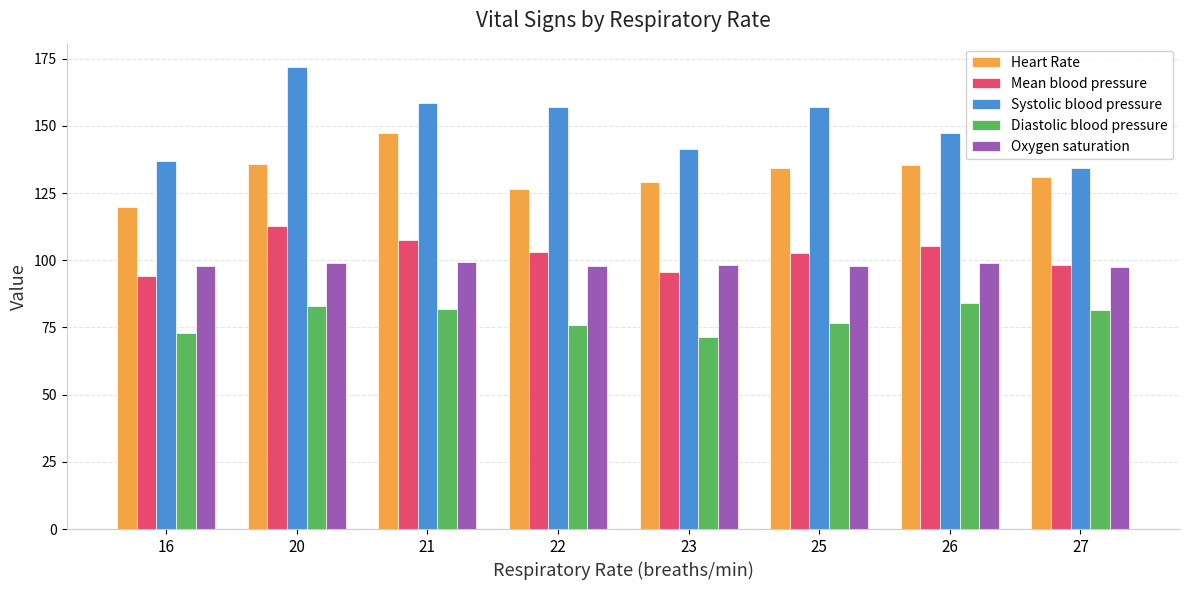

Are the bars horizontal?

No